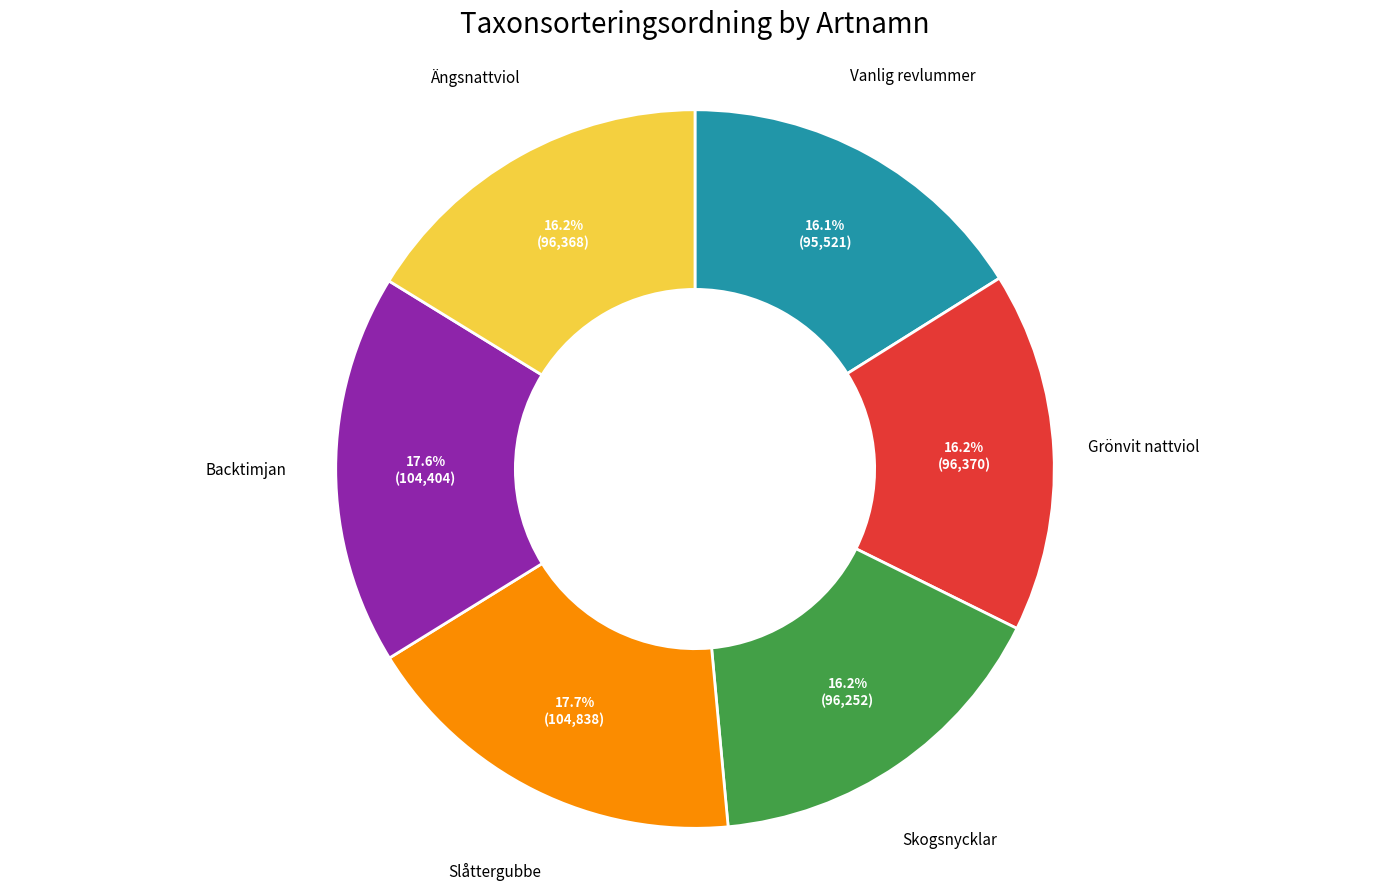

How many slices are in this pie chart?

6